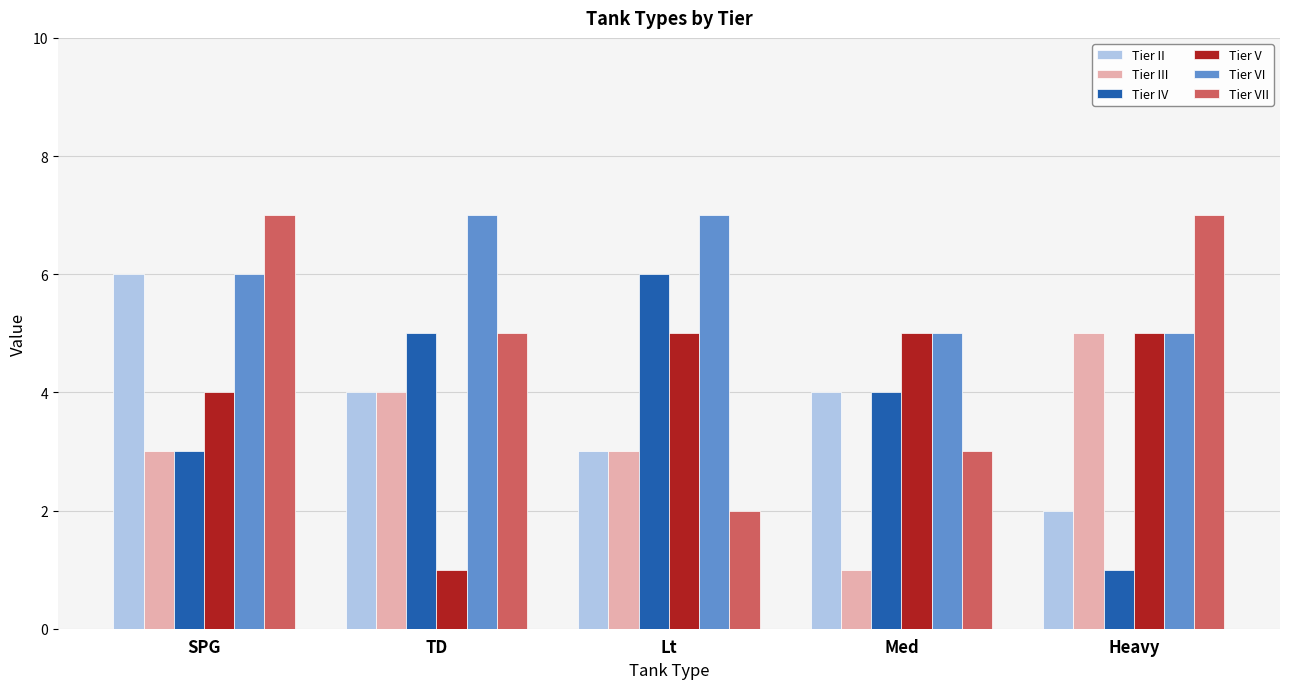

What is the total value across all series at Heavy?

25